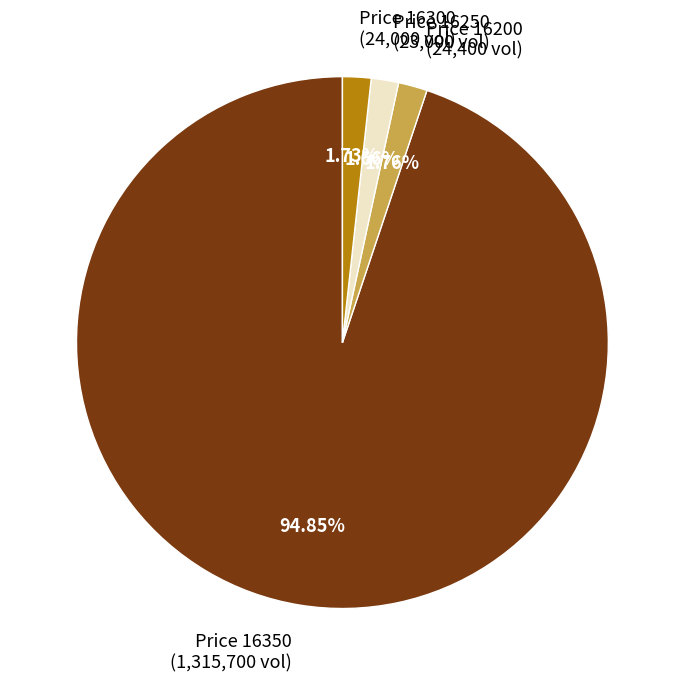

To the nearest percent, what is the difference between the largest and smallest slice percentages?

93%